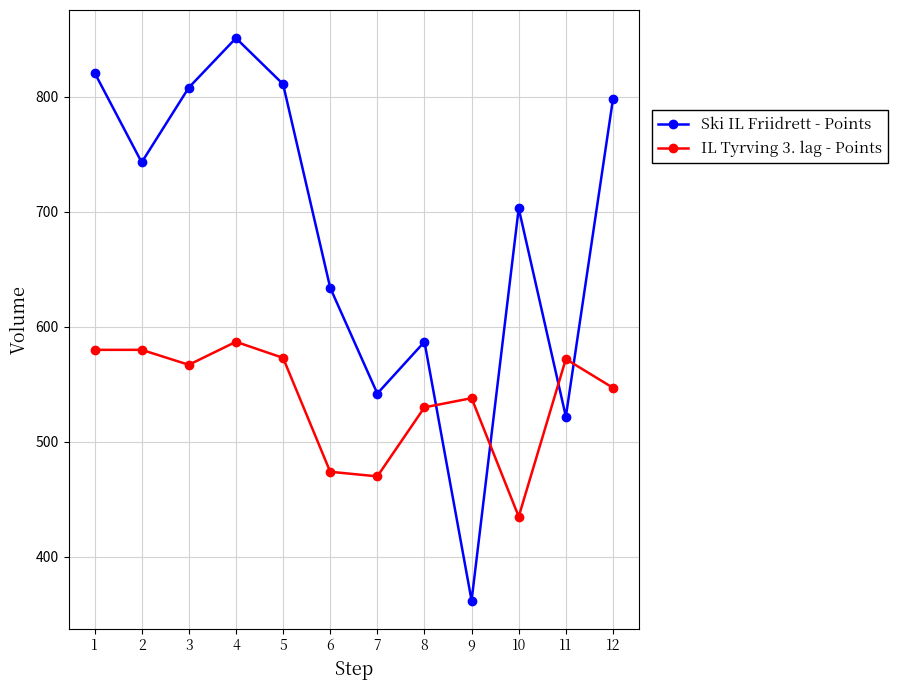

Where does the Ski IL Friidrett - Points series first go above 743?

1